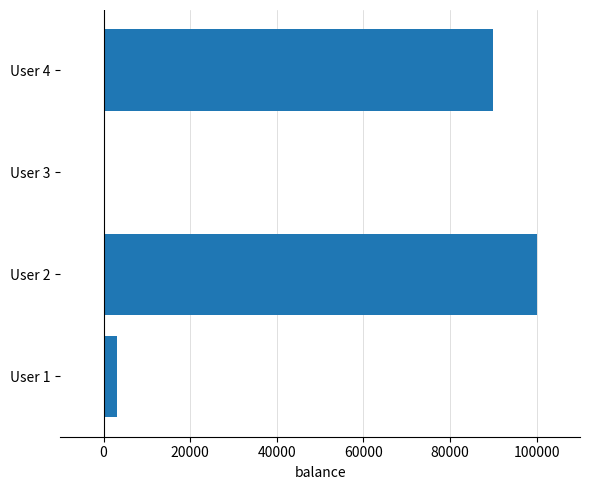

Does the chart contain stacked bars?

No